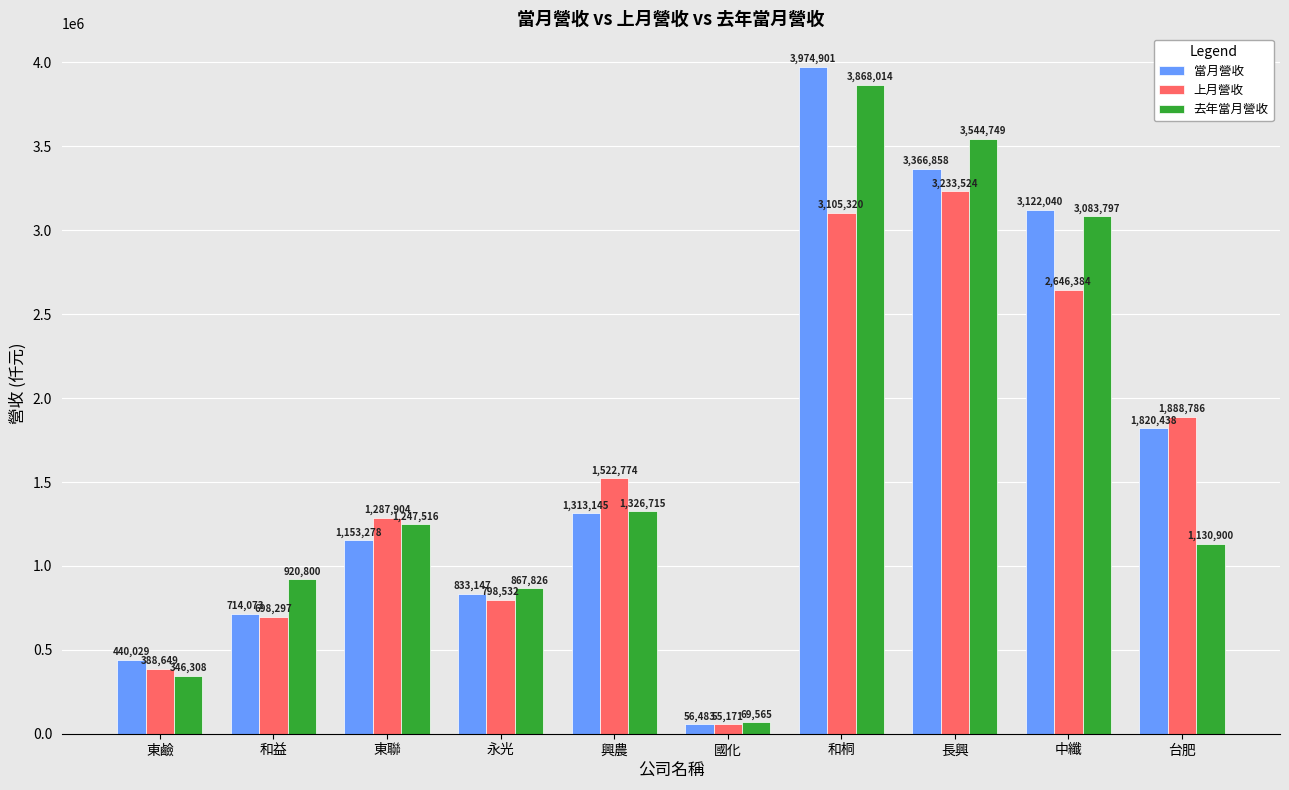

What is the difference between the maximum and minimum values in the 當月營收 series?

3918418